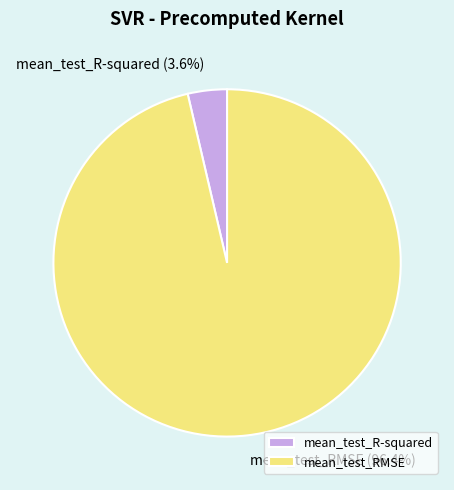

Combined, do mean_test_R-squared and mean_test_RMSE account for over 50%?

Yes